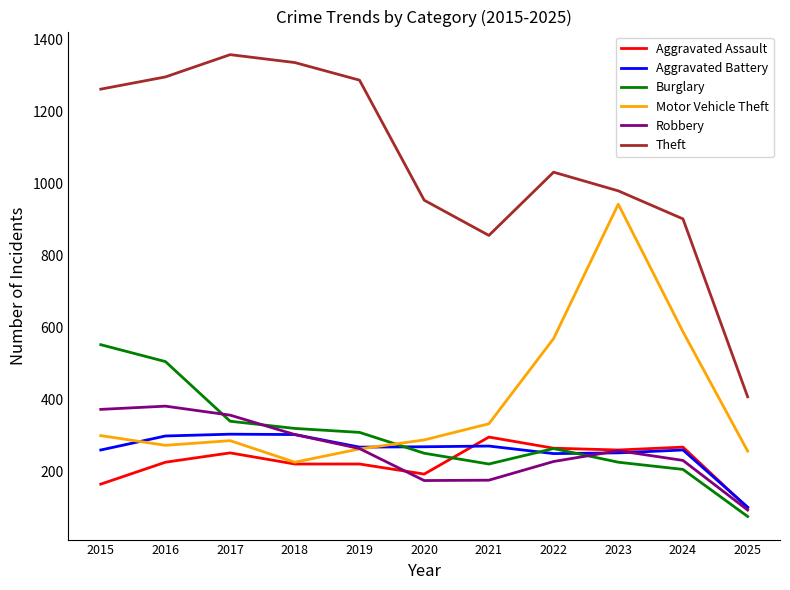

True or false: Robbery and Theft intersect in this chart.

False